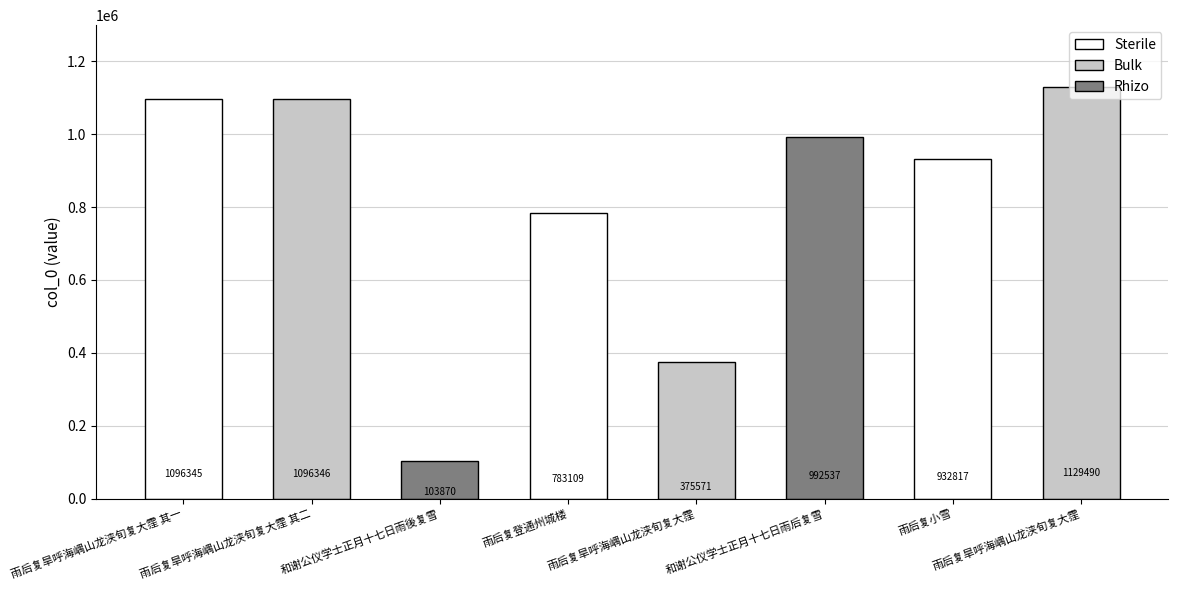

How many bars are there in total?

8